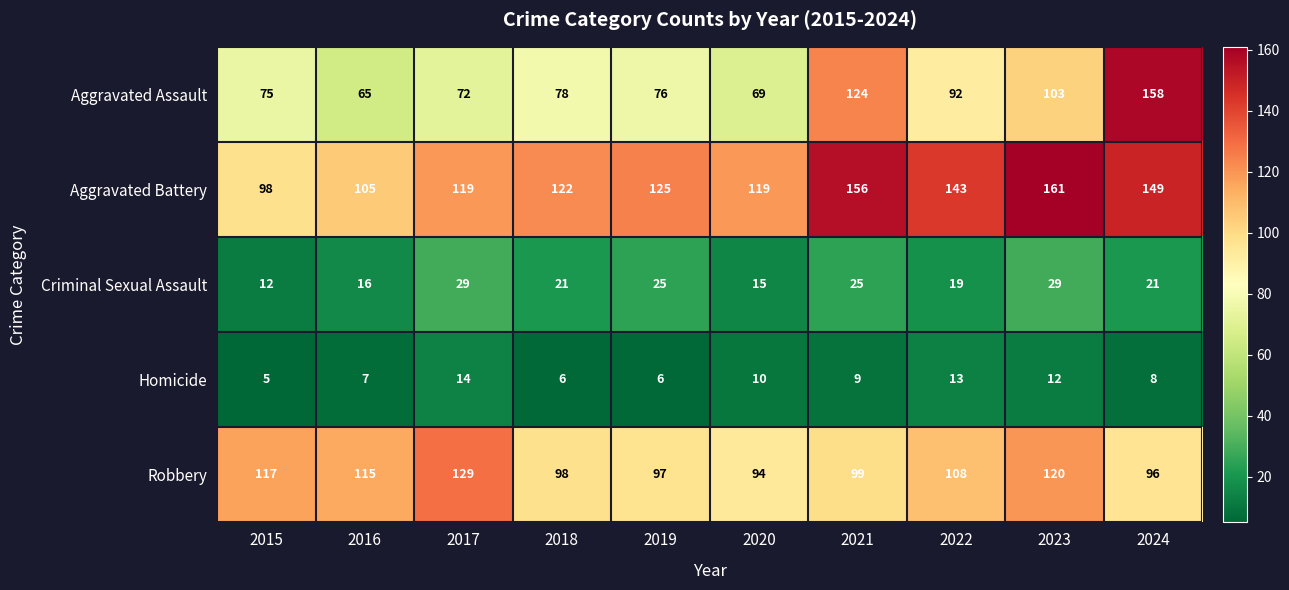

The value of Robbery at 2021 is 99. True or false?

True